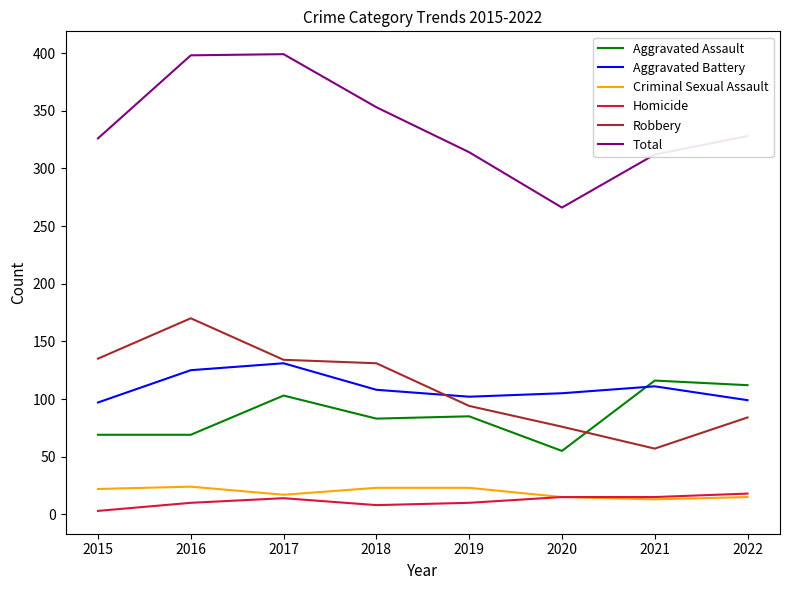

At how many categories does at least one series exceed 294?

7